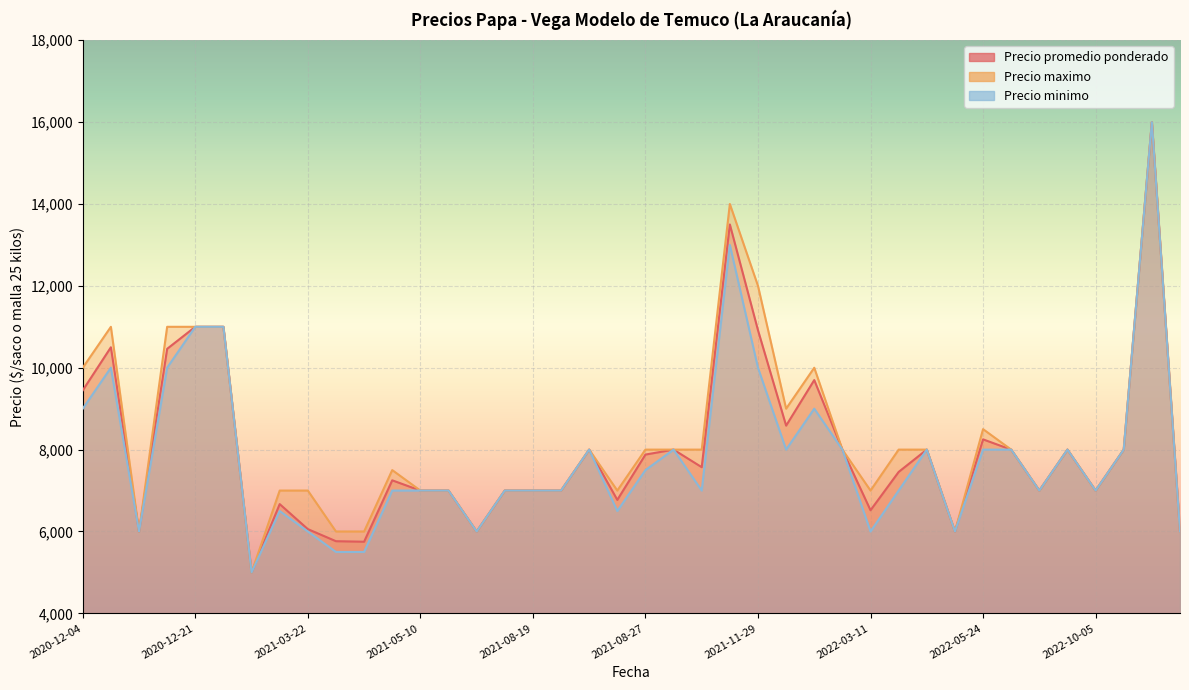

Where is Precio promedio ponderado nearest to the value 10500?

2020-12-09